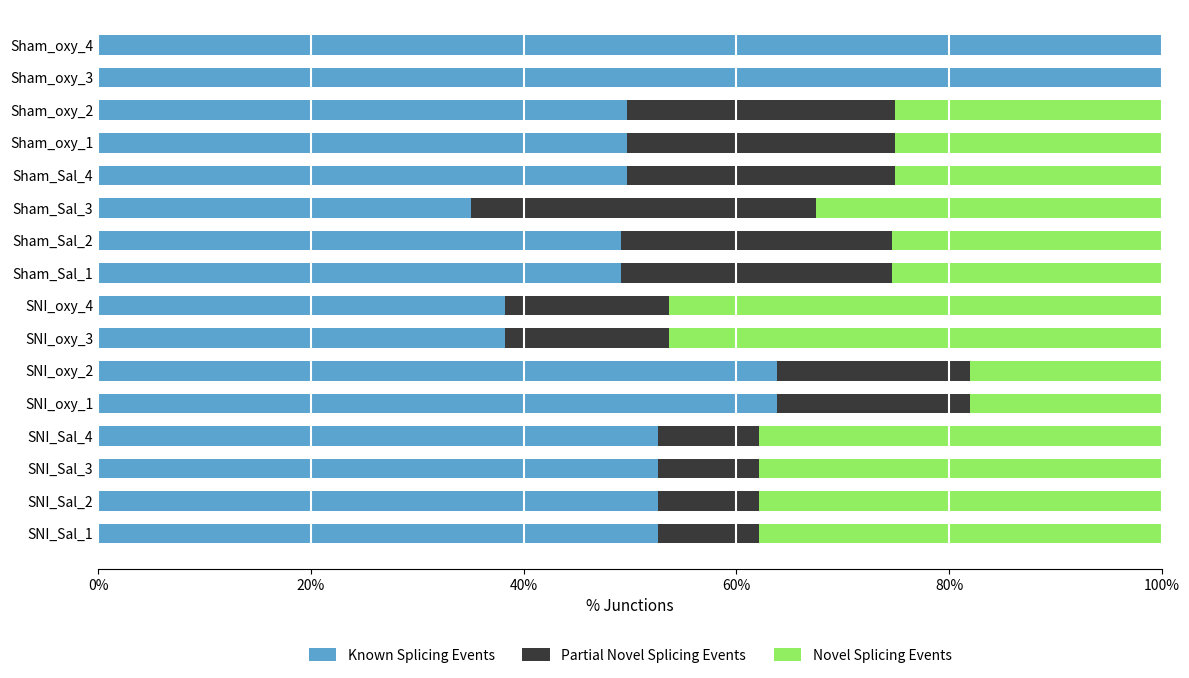

What is the highest value of the Known Splicing Events series?

100.0